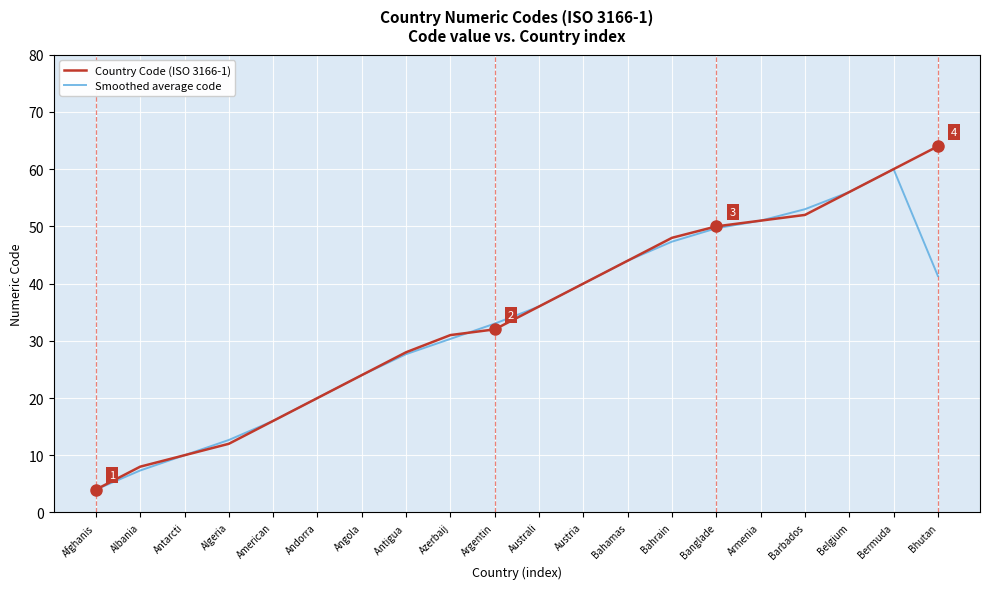

What position from the right is Bahamas?

8